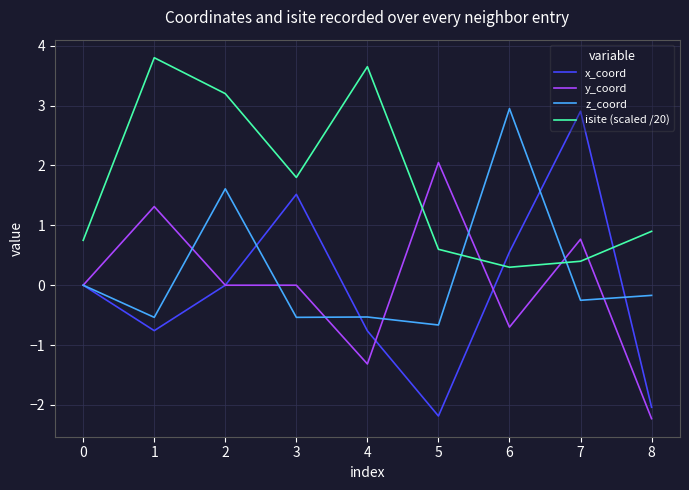

What is the sum of the x_coord values at 6 and 2?

0.6